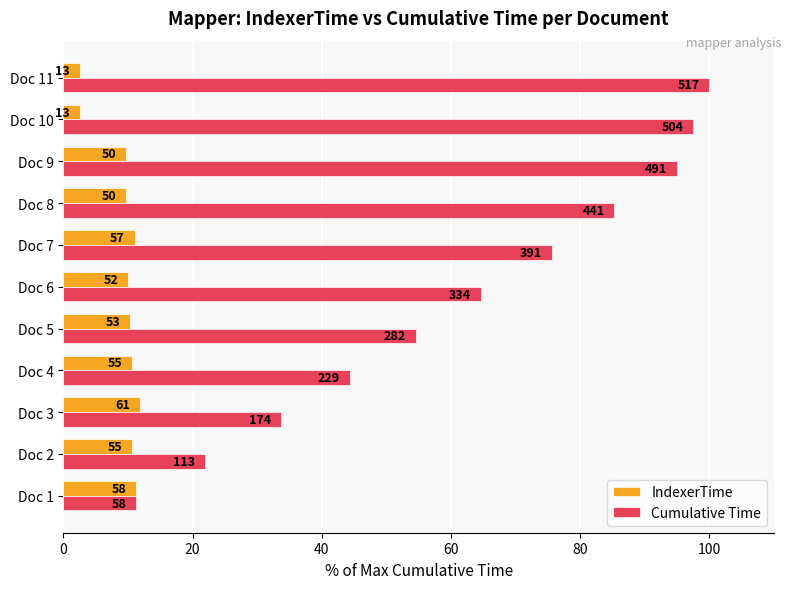

List the series in order of their peak value, lowest first.

IndexerTime, Cumulative Time